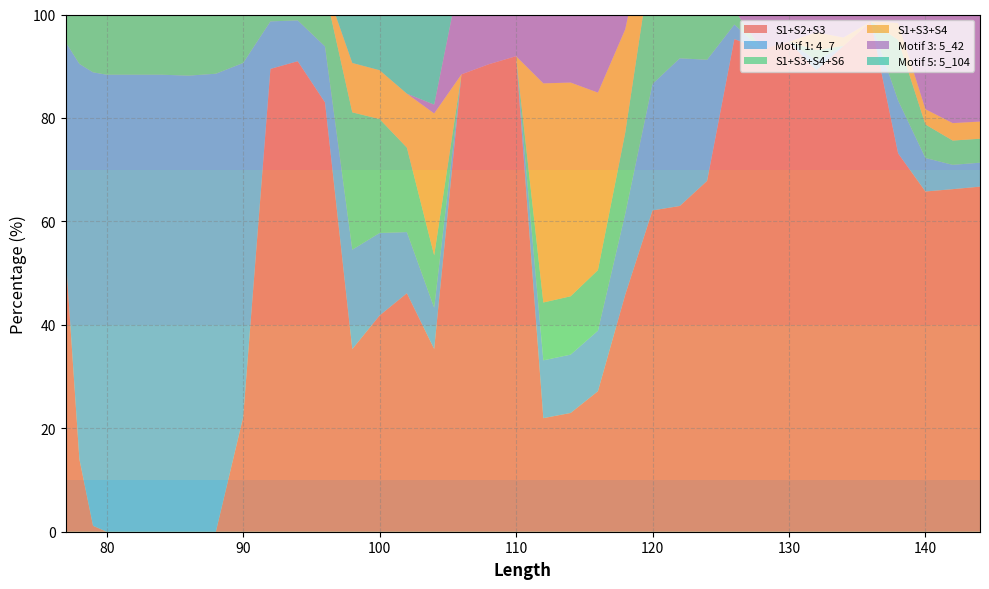

Reading left to right, list all the values displayed in this chart.

S1+S2+S3: 77=53.2	78=14.0	79=1.1	80=0.0	81=0.0	82=0.0	83=0.0	84=0.0	86=0.0	88=0.0	90=22.1	92=89.5	94=91.0	96=83.0	98=35.3	100=41.8	102=46.1	104=35.3	106=88.4	108=90.4	110=91.9	112=22.0	114=23.0	116=27.2	118=45.8	120=62.1	122=63.0	124=67.8	126=95.2	128=93.3	130=94.7	132=89.2	134=93.9	136=98.7	138=73.2	140=65.8	142=66.2	144=66.7
Motif 1: 4_7: 77=41.4	78=76.4	79=87.7	80=88.4	81=88.4	82=88.4	83=88.4	84=88.4	86=88.2	88=88.5	90=68.5	92=9.2	94=7.9	96=10.8	98=19.2	100=15.9	102=11.8	104=8.0	106=0.0	108=0.0	110=0.0	112=11.2	114=11.3	116=11.7	118=15.7	120=24.5	122=28.6	124=23.4	126=2.8	128=0.0	130=0.0	132=2.0	134=0.0	136=0.0	138=10.2	140=6.5	142=4.7	144=4.6
S1+S3+S4+S6: 77=41.4	78=76.4	79=87.7	80=88.4	81=88.4	82=88.4	83=88.4	84=88.4	86=88.2	88=88.5	90=68.5	92=9.2	94=7.9	96=10.8	98=26.6	100=22.0	102=16.3	104=10.1	106=0.0	108=0.0	110=0.0	112=11.2	114=11.3	116=11.7	118=15.7	120=25.5	122=28.6	124=23.4	126=2.8	128=0.0	130=0.0	132=2.0	134=0.0	136=0.0	138=11.7	140=6.5	142=4.7	144=4.6
S1+S3+S4: 77=5.4	78=9.5	79=11.2	80=11.0	81=11.0	82=11.0	83=11.0	84=11.0	86=11.0	88=10.6	90=8.3	92=1.3	94=1.1	96=1.0	98=9.6	100=9.4	102=10.4	104=27.4	106=0.0	108=0.0	110=0.0	112=42.4	114=41.3	116=34.3	118=20.0	120=9.4	122=6.5	124=5.4	126=0.0	128=0.0	130=0.0	132=3.5	134=1.6	136=0.0	138=3.3	140=3.0	142=3.4	144=3.3
Motif 3: 5_42: 77=0.0	78=0.0	79=0.0	80=0.0	81=0.0	82=0.0	83=0.0	84=0.0	86=0.0	88=0.0	90=0.0	92=0.0	94=0.0	96=0.0	98=0.0	100=0.0	102=0.0	104=1.7	106=20.4	108=32.1	110=45.2	112=17.2	114=18.3	116=23.3	118=43.7	120=62.1	122=63.0	124=67.8	126=91.6	128=37.1	130=23.8	132=22.7	134=29.0	136=40.8	138=31.4	140=27.0	142=27.4	144=27.3
Motif 5: 5_104: 77=0.0	78=0.0	79=0.0	80=0.0	81=0.0	82=0.0	83=0.0	84=0.0	86=0.0	88=0.0	90=0.0	92=0.0	94=0.0	96=4.3	98=23.8	100=22.5	102=22.7	104=22.6	106=11.6	108=9.6	110=7.4	112=18.1	114=17.6	116=15.2	118=10.5	120=1.7	122=0.0	124=1.4	126=1.1	128=3.7	130=2.0	132=0.0	134=0.0	136=0.0	138=8.7	140=20.1	142=21.1	144=20.8